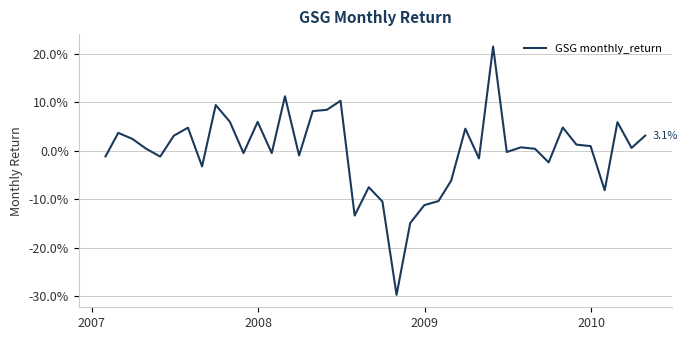

What is the value of the 14th point from the left?

0.1